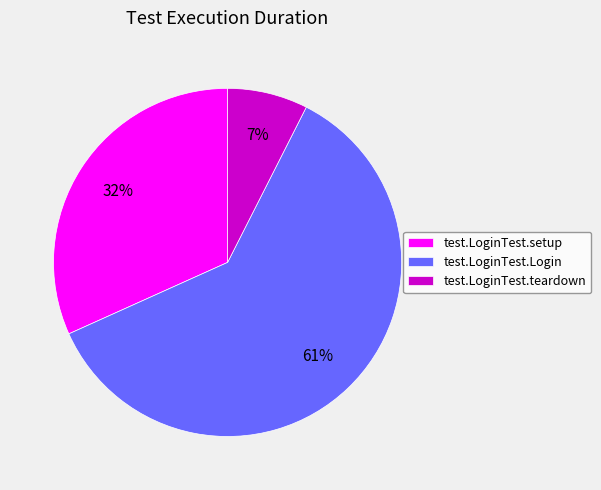

To the nearest percent, what portion does test.LoginTest.setup represent?

32%